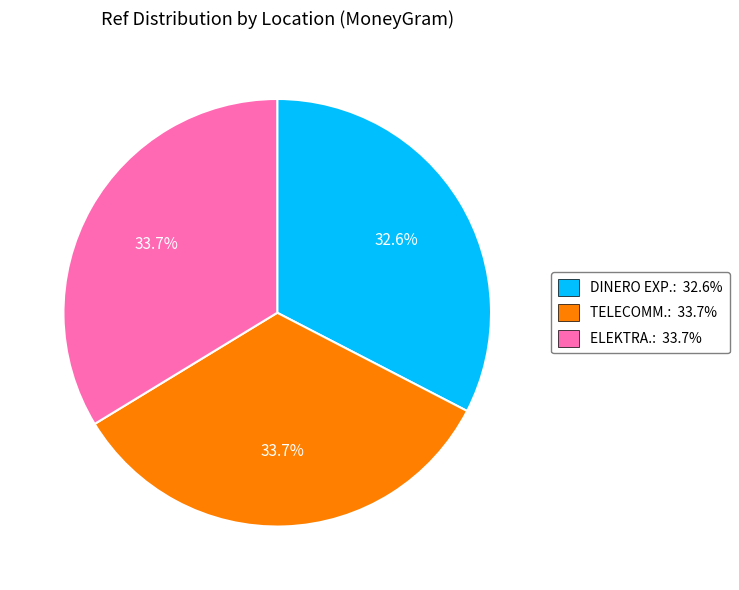

Which slice is the smallest?

DINERO EXP.: 32.6%